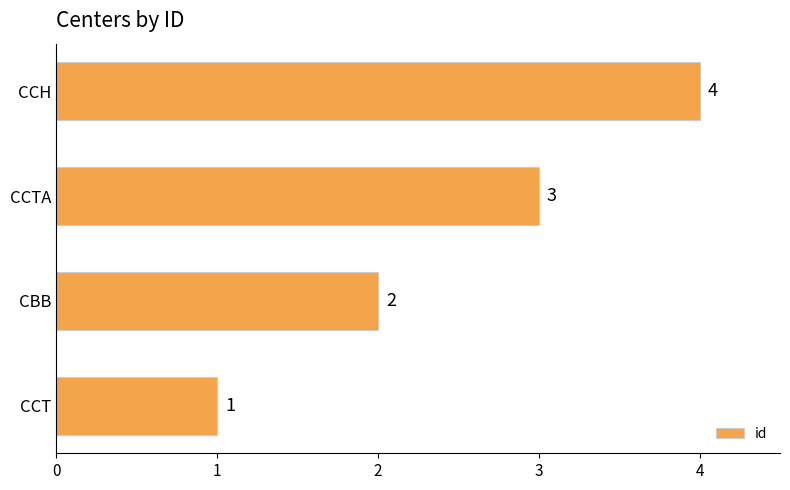

Is it true that the value at CBB is 2?

True